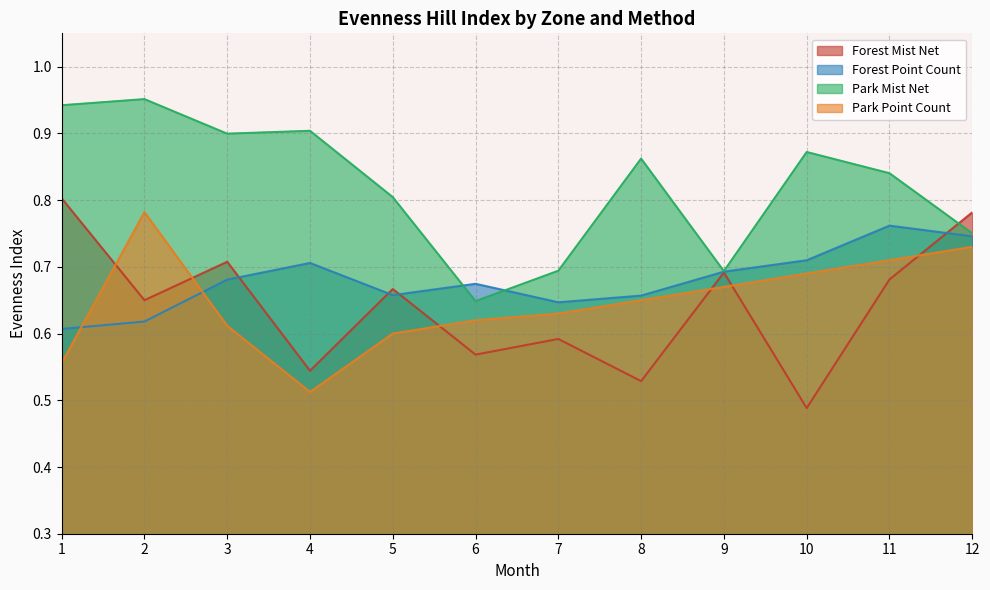

In Forest Mist Net, how many points are lower than both neighbors (excluding endpoints)?

5